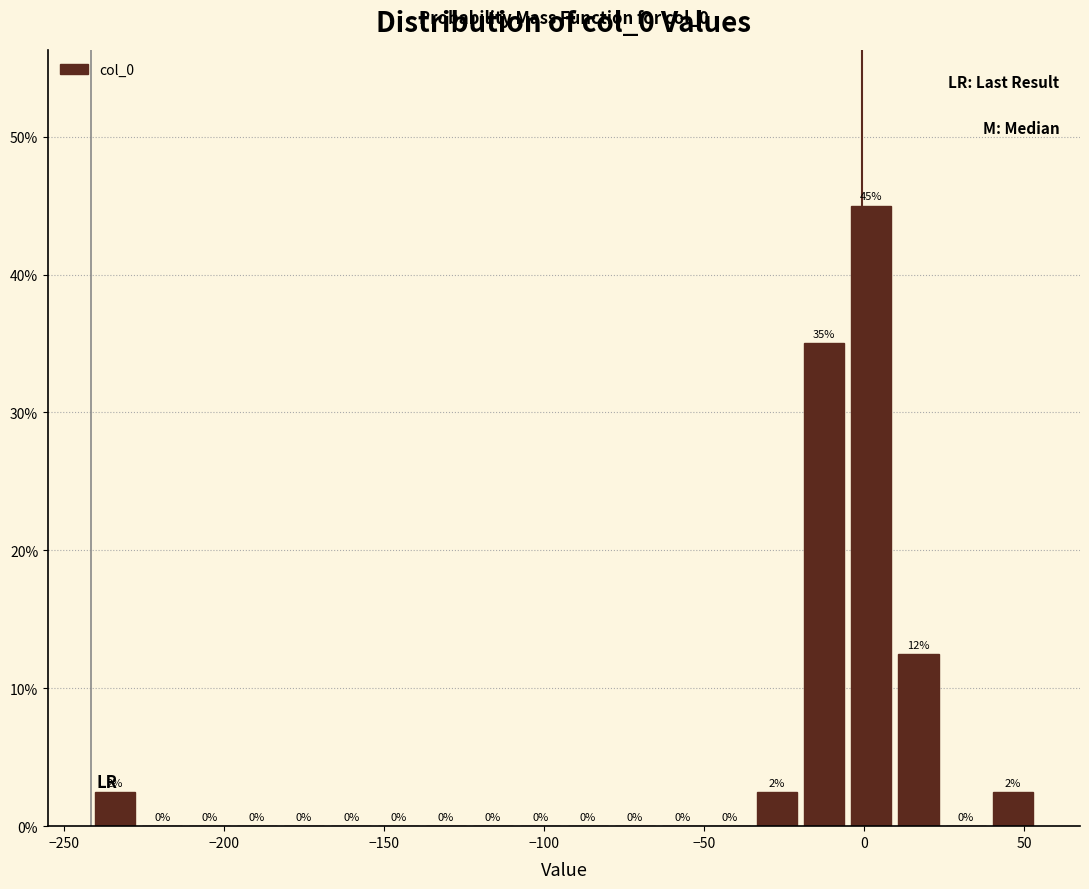

Read against the x-axis, roughly where is the centre of the tallest bar?

0